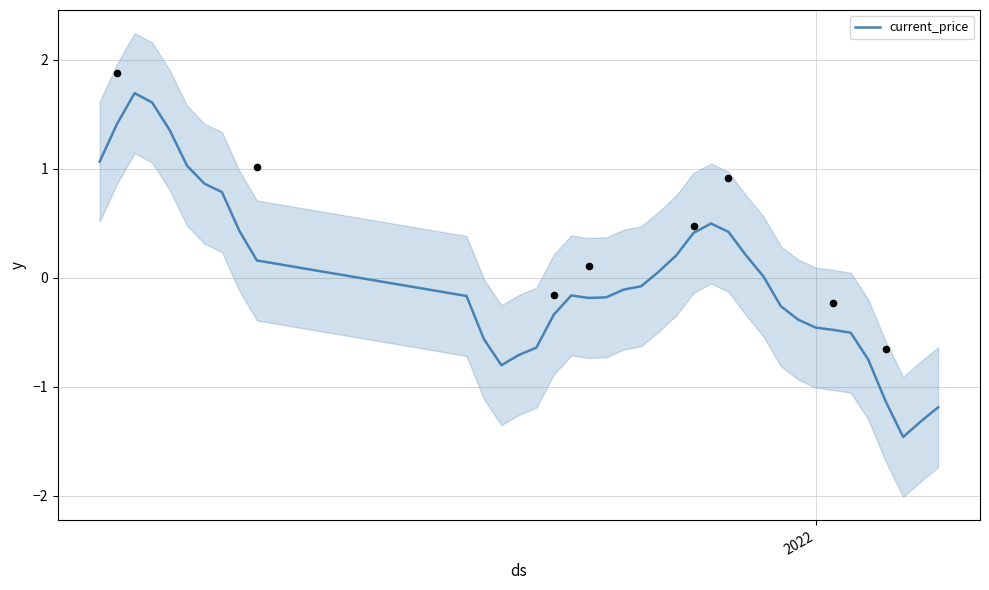

What is the minimum value for current_price?

-1.5